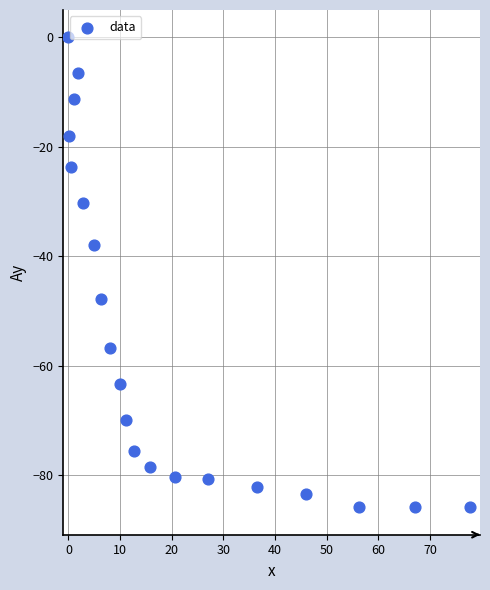

What is the range of X values (max minus min)?

77.7